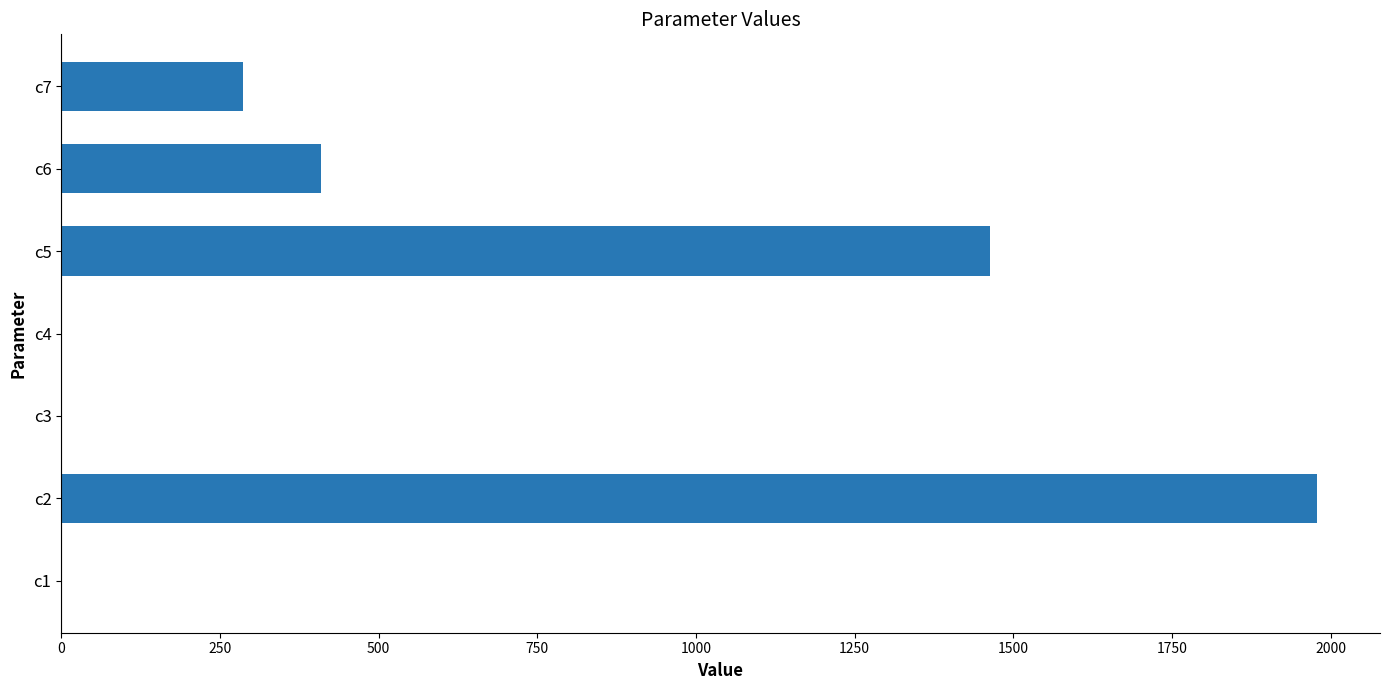

Is it true that the value at c2 is 863.3?

False